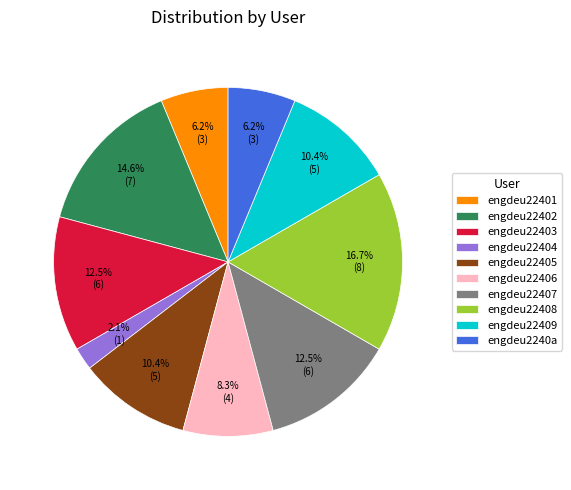

Is there any slice that represents more than half of the pie?

No